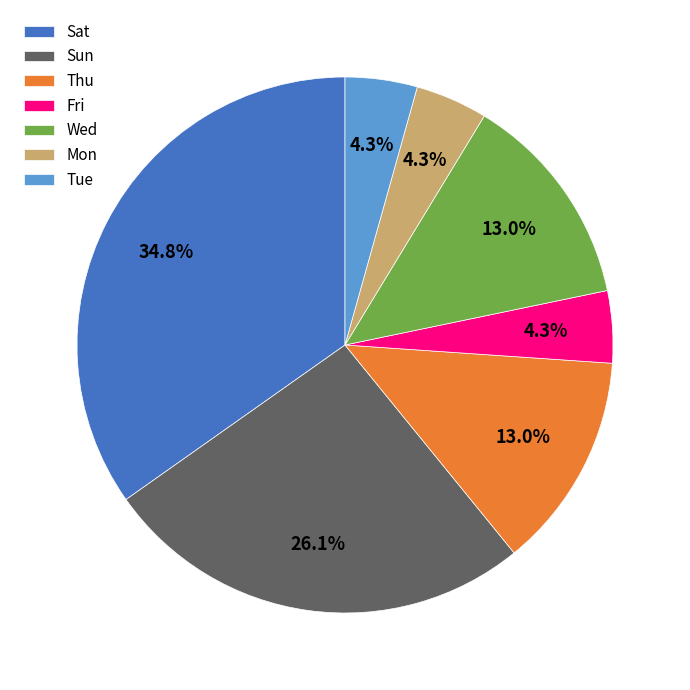

Which has a higher value, Sun or Mon?

Sun